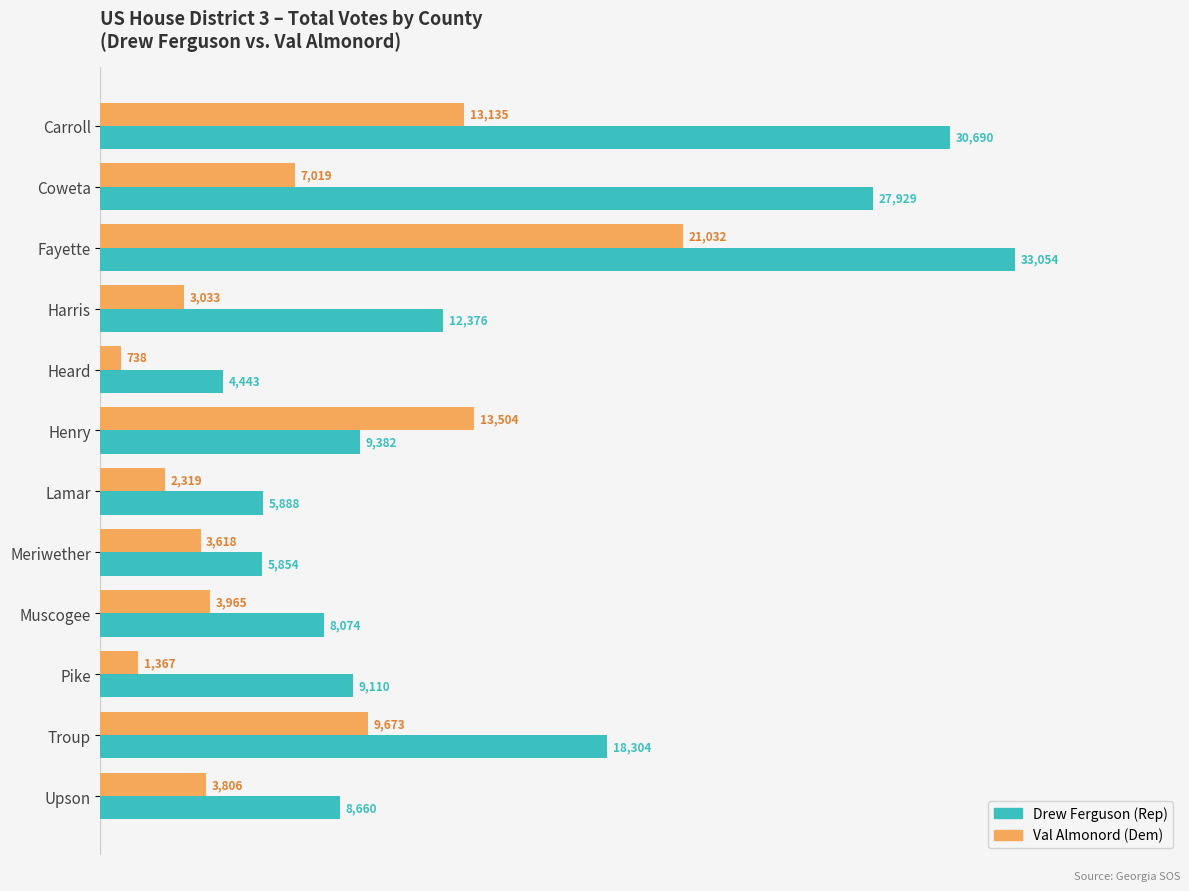

True or false: Drew Ferguson (Rep) has a value of 9110 at Pike.

True